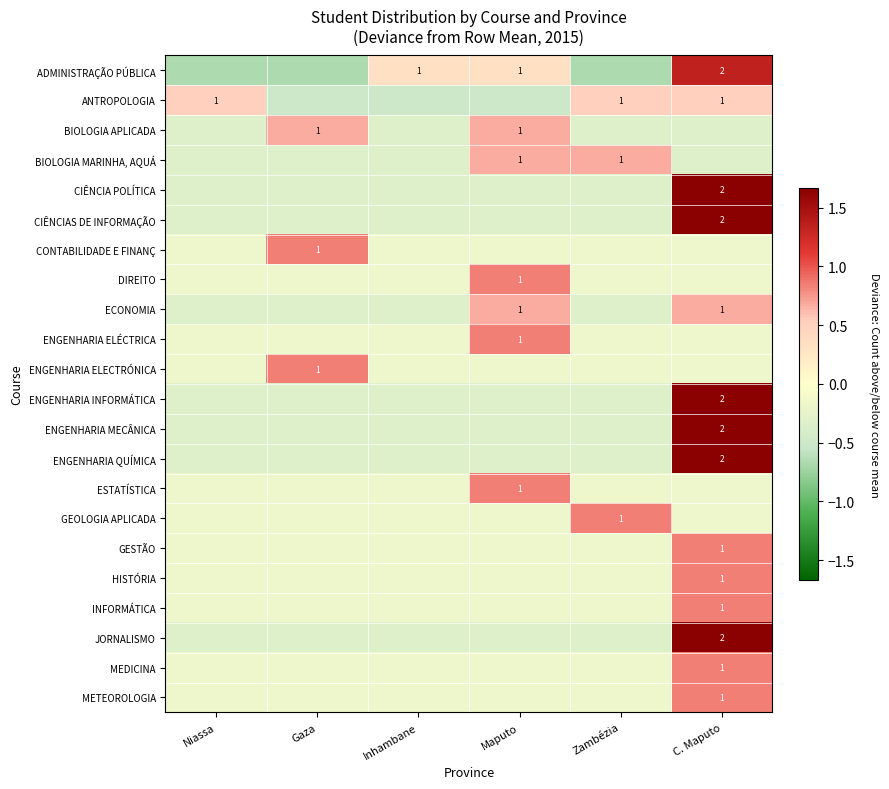

What value does the ENGENHARIA QUÍMICA series have at Zambézia?

-0.3